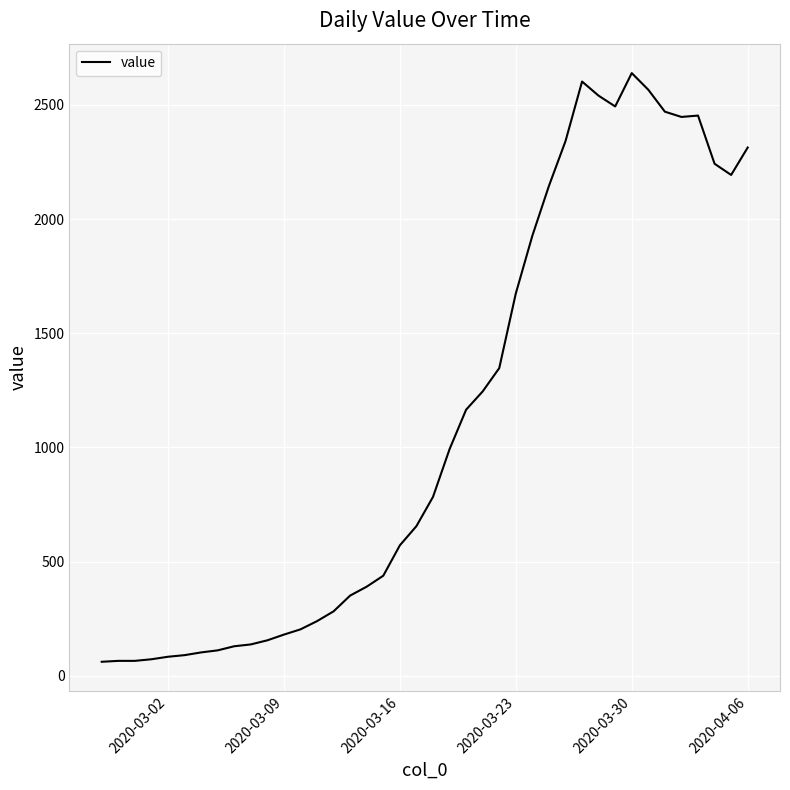

What is the greatest value displayed?

2639